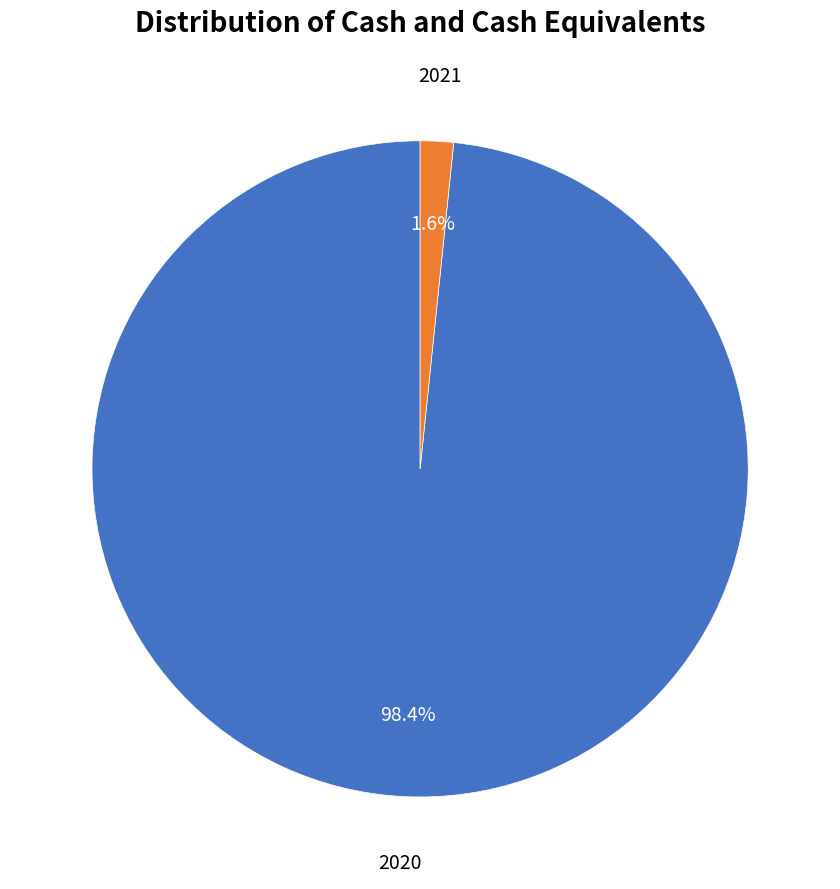

Is there a majority slice in this chart?

Yes